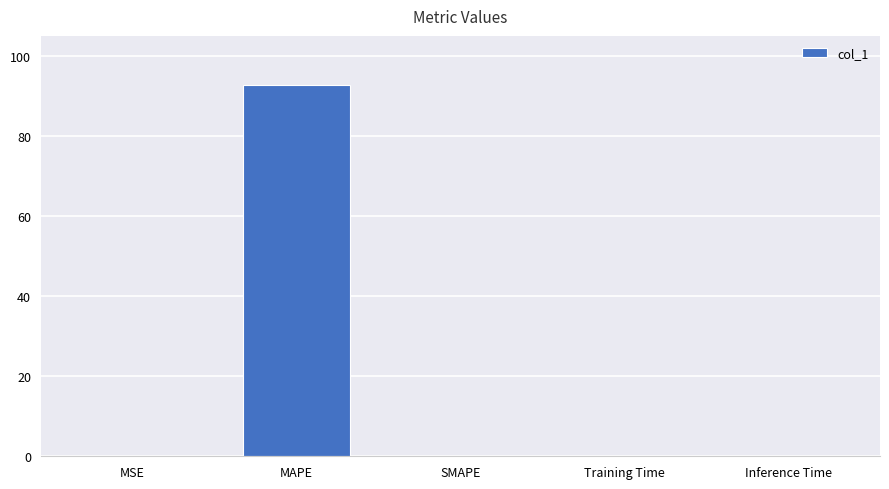

What is the greatest value displayed?

92.8